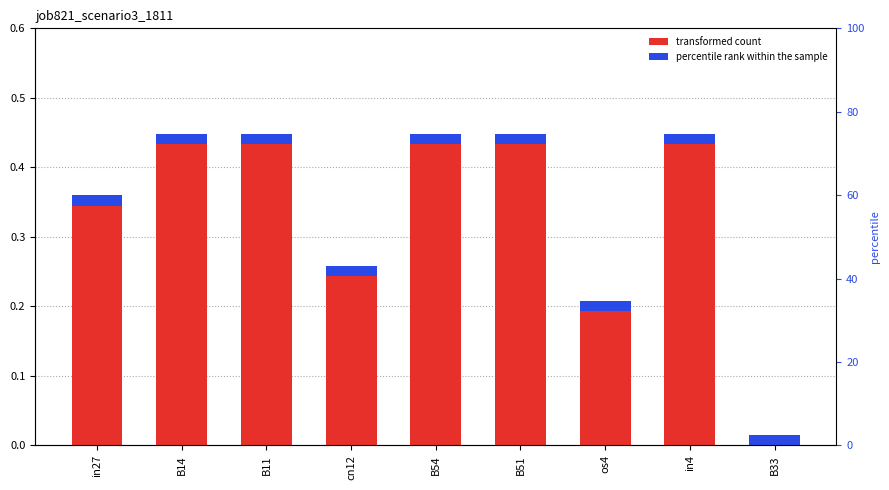

Reading left to right, extract all data points from this chart.

in27=0.4	B14=0.4	B11=0.4	cn12=0.3	B54=0.4	B51=0.4	os4=0.2	in4=0.4	B33=0.0